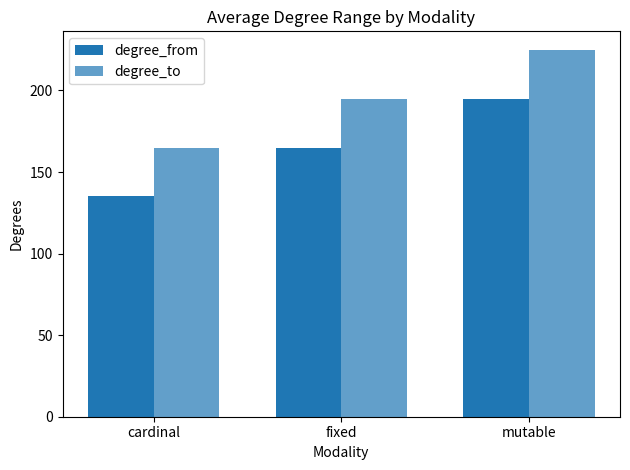

What is the minimum value shown in the chart?

135